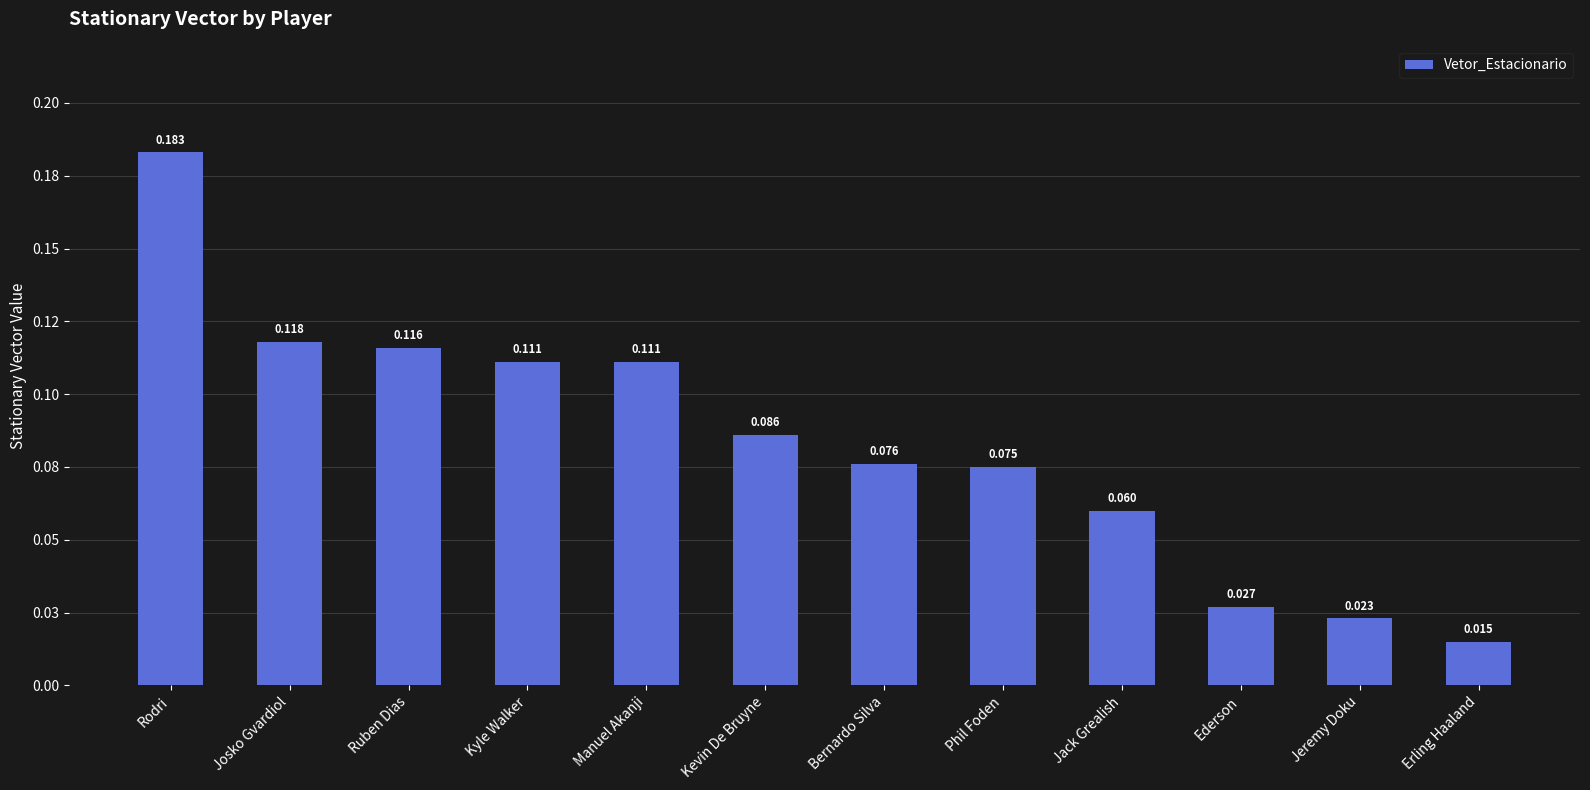

What is the label of the 9th bar from the right?

Kyle Walker